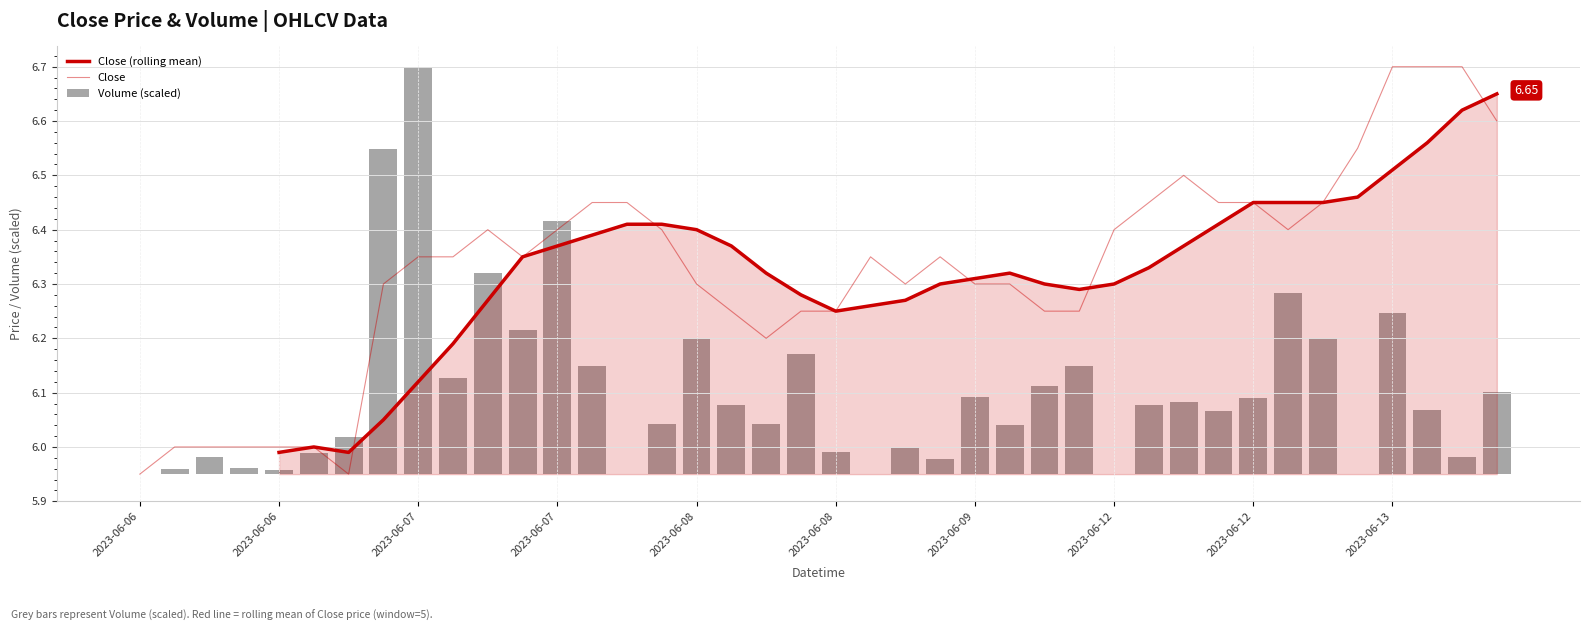

Which series has the largest total across all categories?

Close